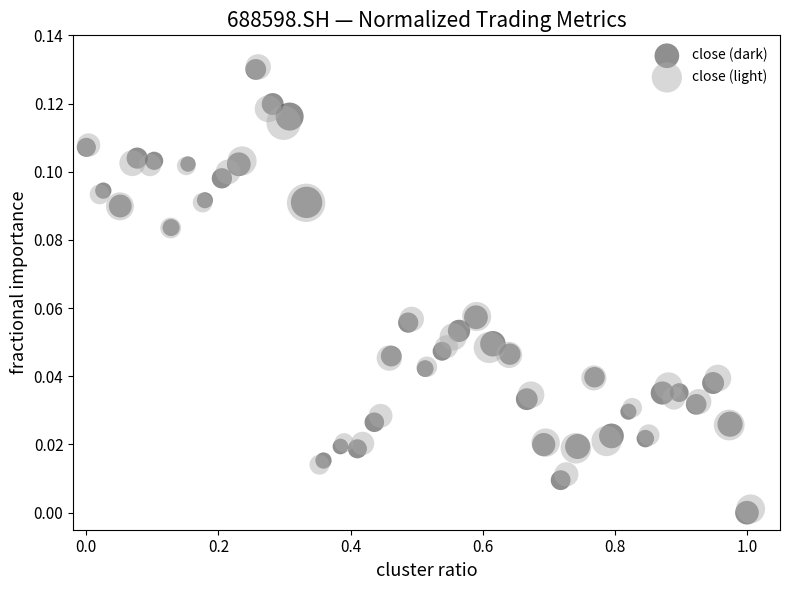

What are all the series names shown in the legend?

close (dark), close (light)